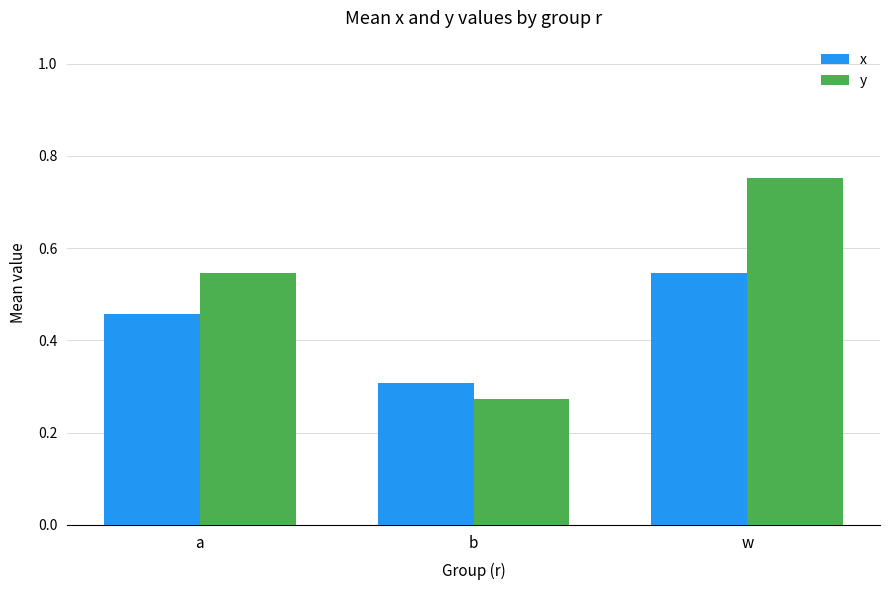

What are all the series names shown in the legend?

x, y